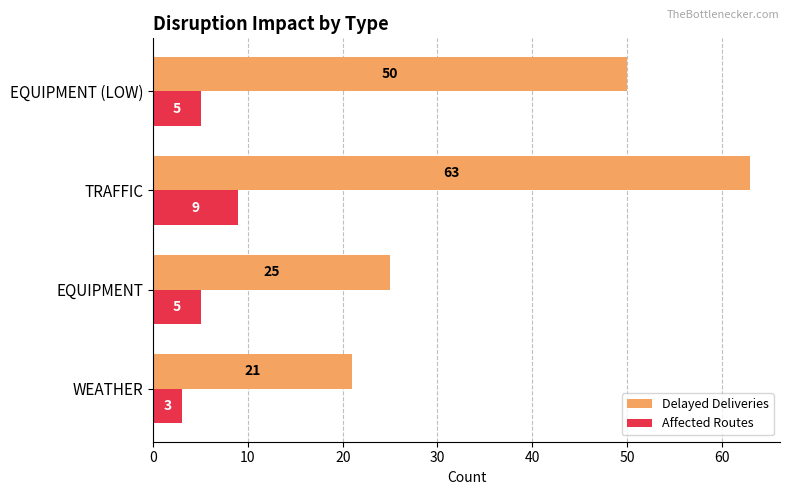

What is the sum of the Delayed Deliveries values at EQUIPMENT (LOW) and EQUIPMENT?

75